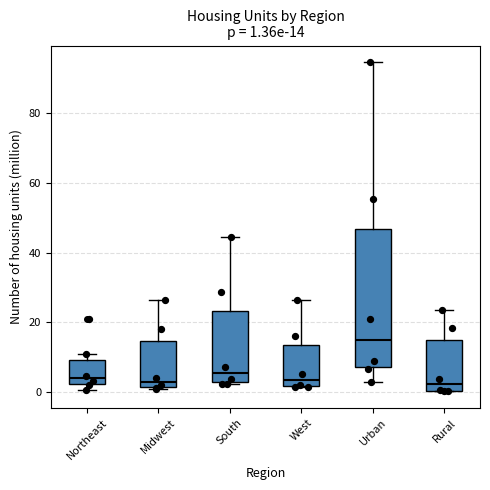

Comparing the boxes themselves (not the whiskers), which one is the tallest?

Urban